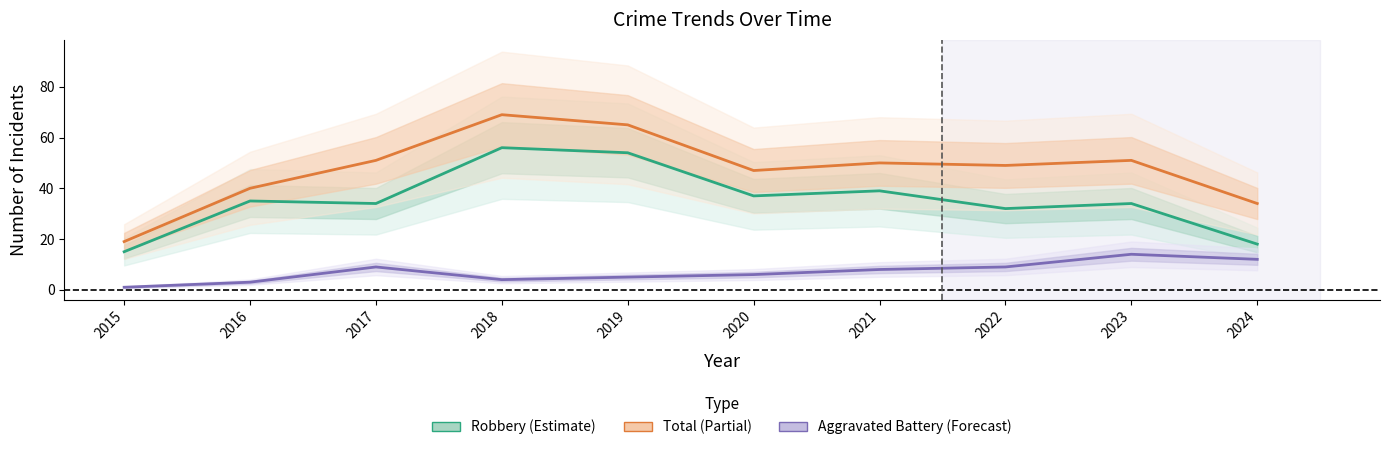

What is the sum of all Aggravated Battery values?

71